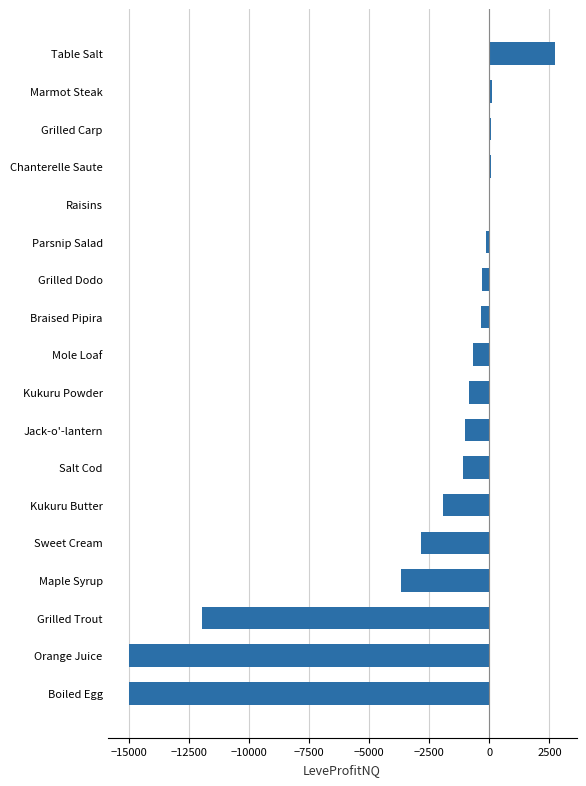

The value at Table Salt is 2746.0. True or false?

True